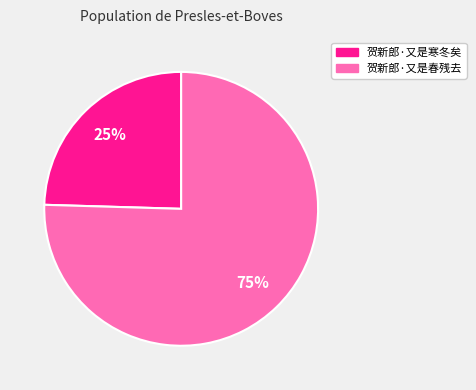

To the nearest percent, what percentage of the pie is 贺新郎·又是春残去?

75%